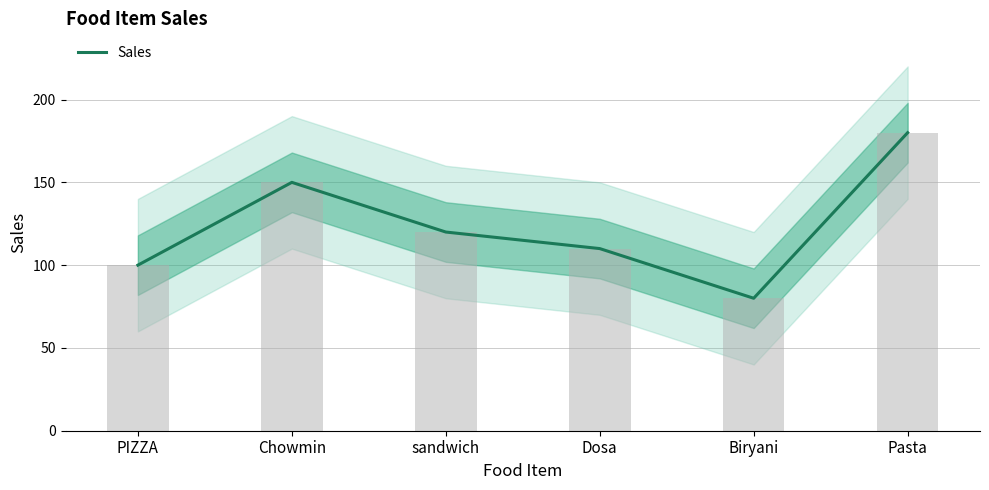

What is the sum of all values?

740